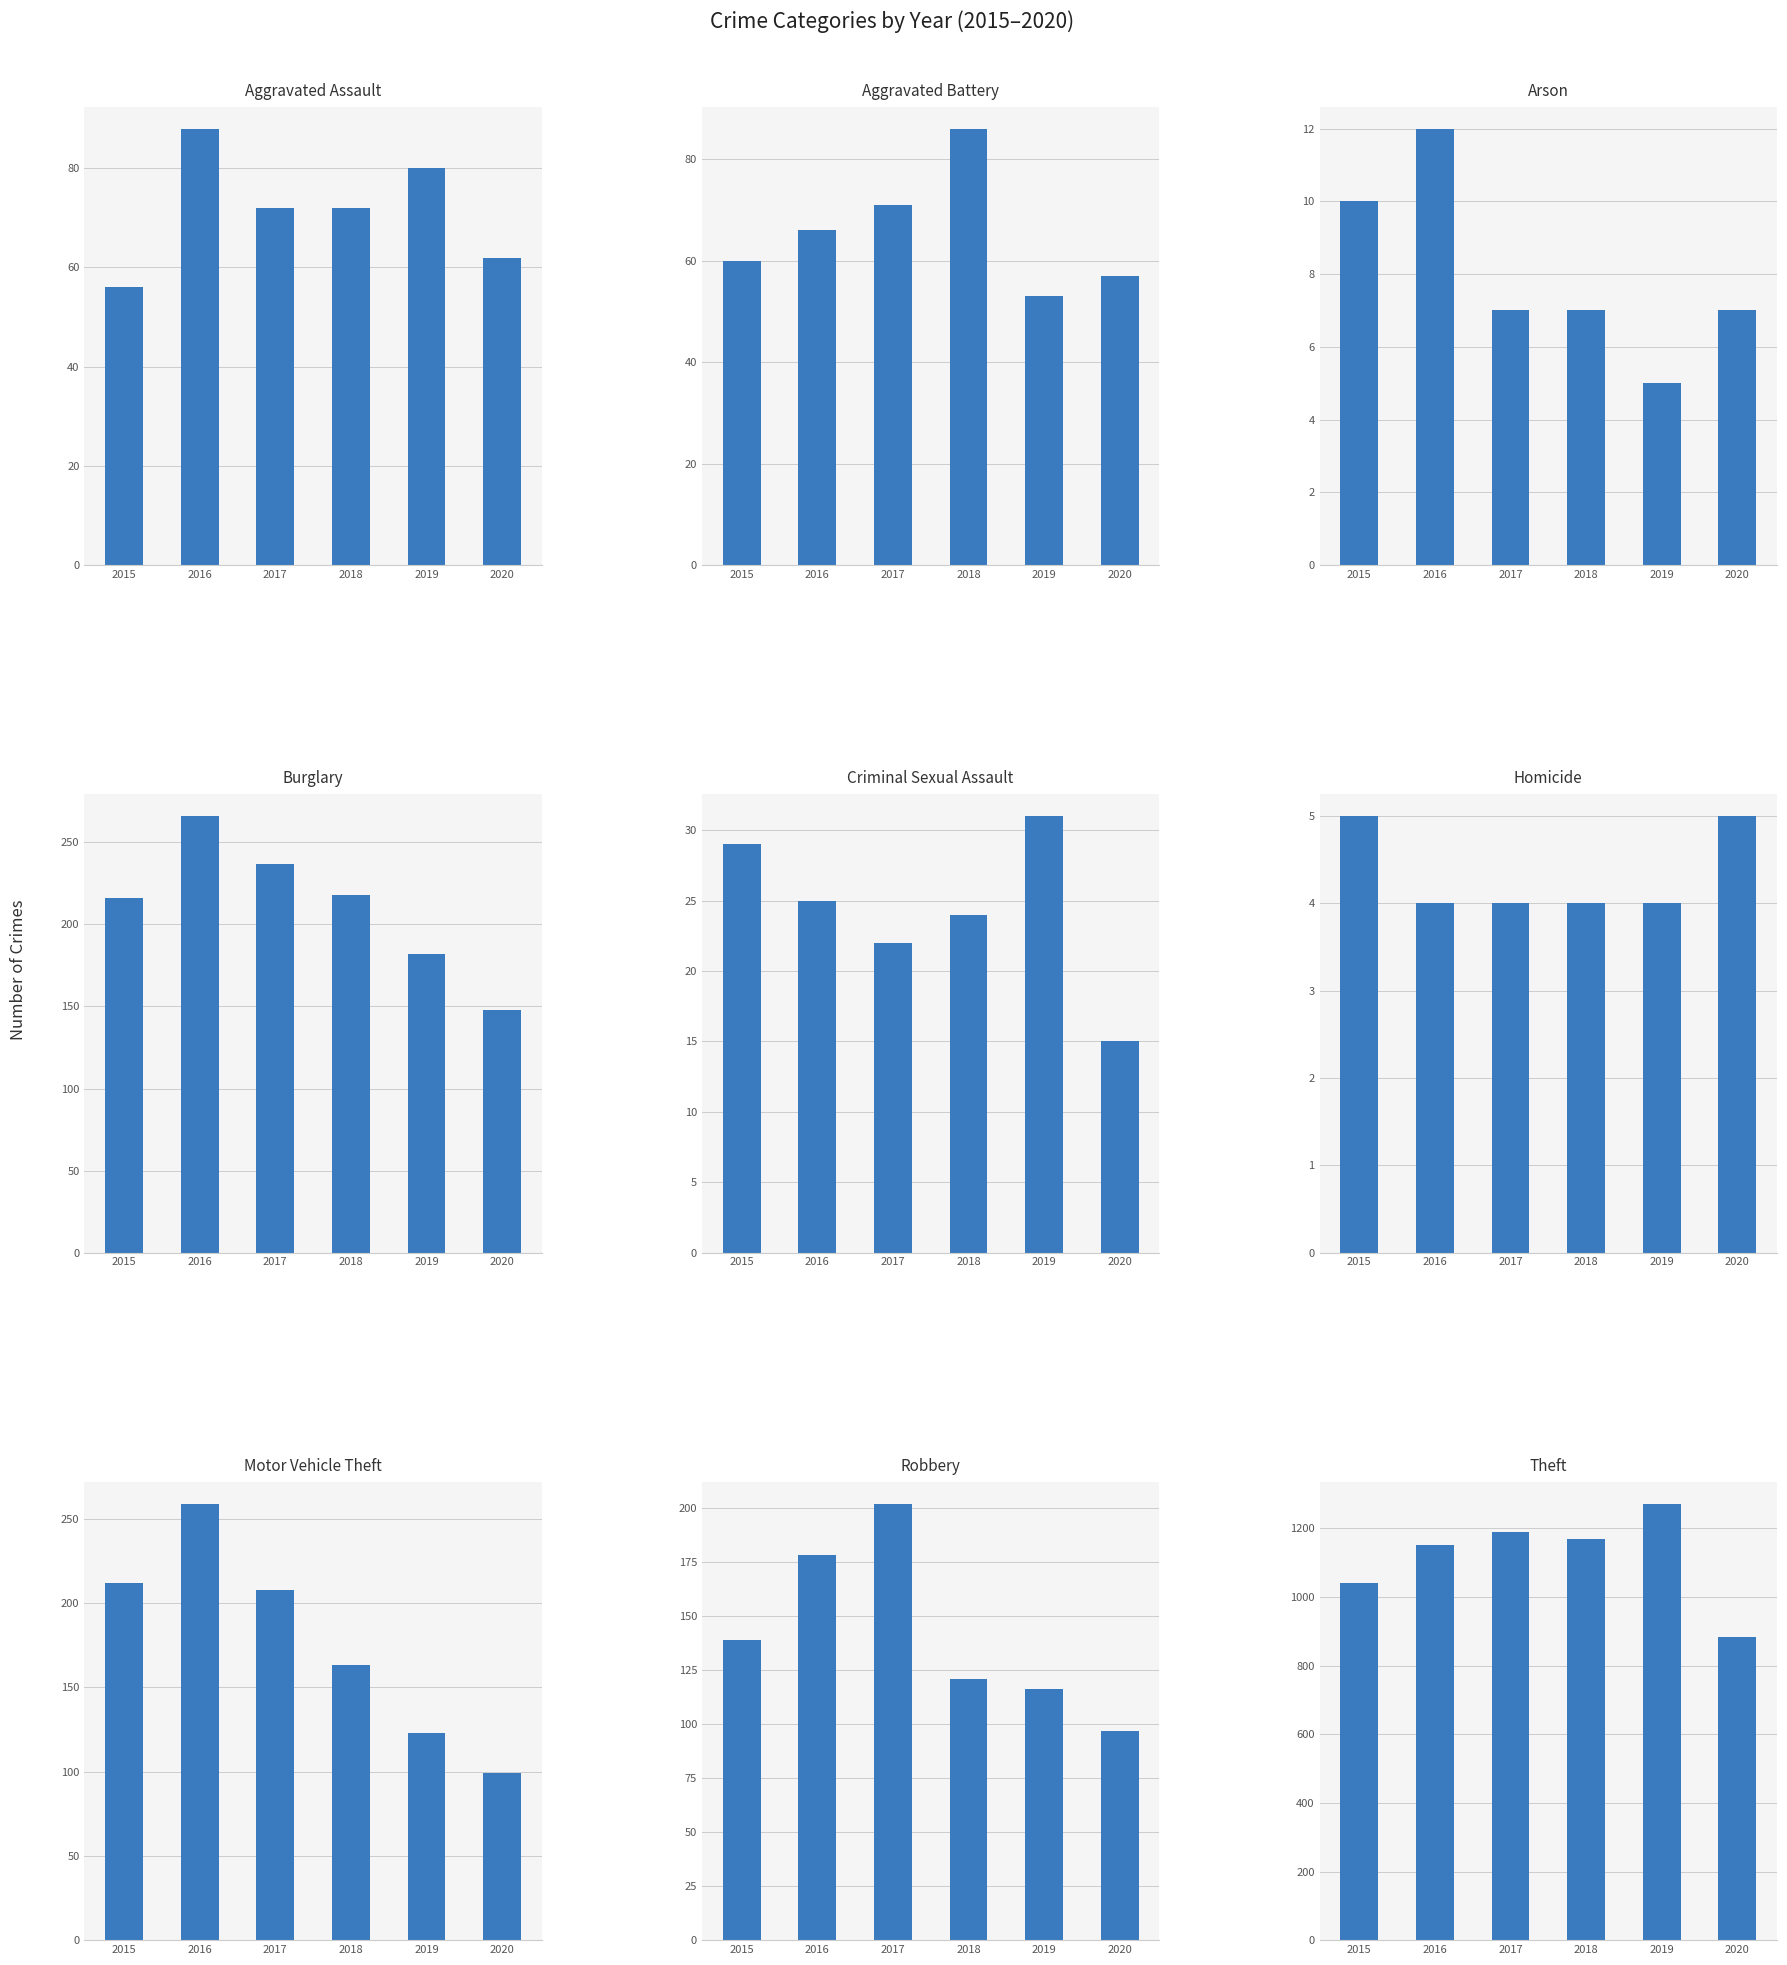

Read the 2016 value at Aggravated Battery, to the nearest 50.

50